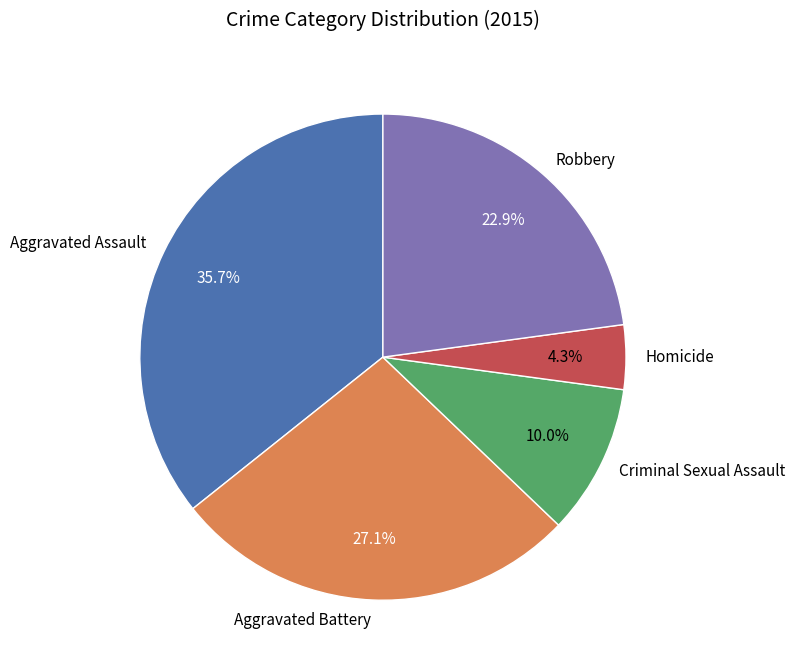

What percentage is the Robbery slice, to the nearest percent?

23%